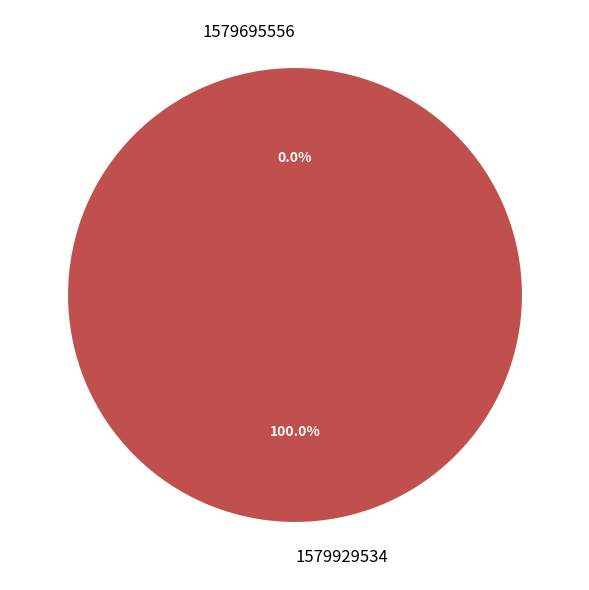

What is the change in value from 1579695556 to 1579929534?

+1